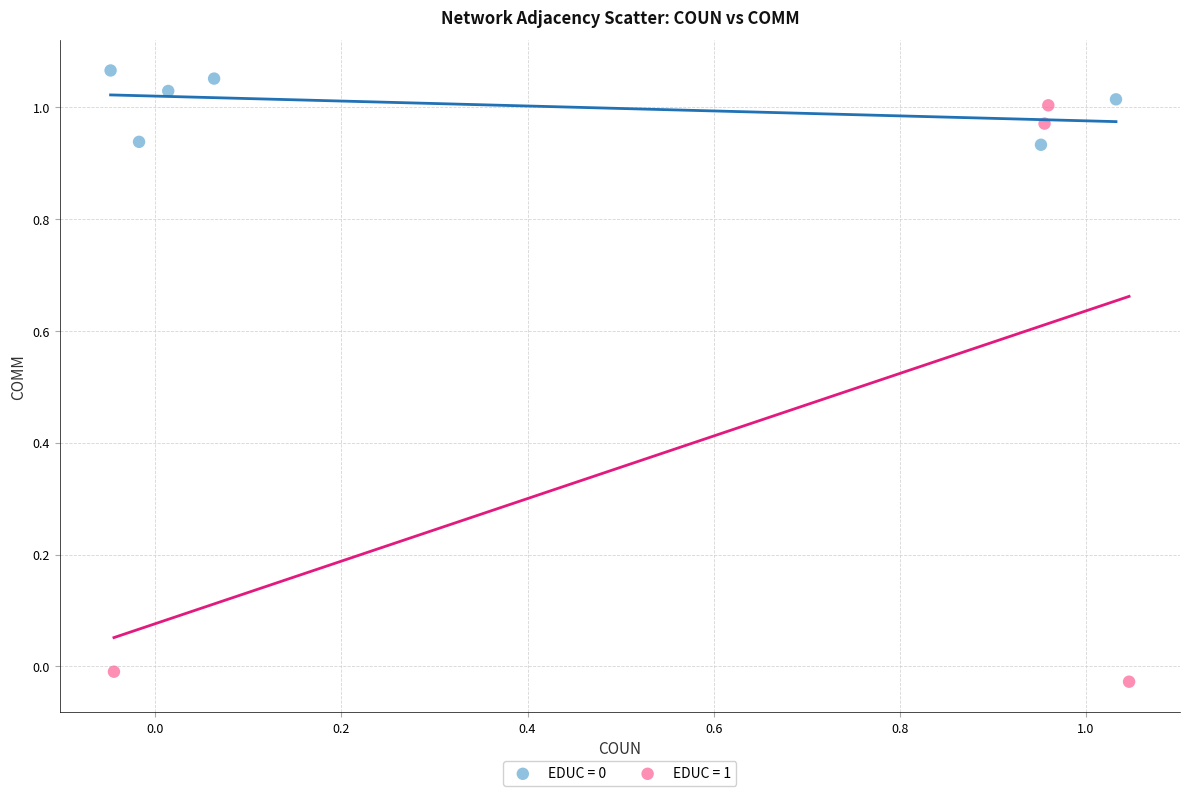

Which series reaches the minimum Y coordinate?

EDUC = 1